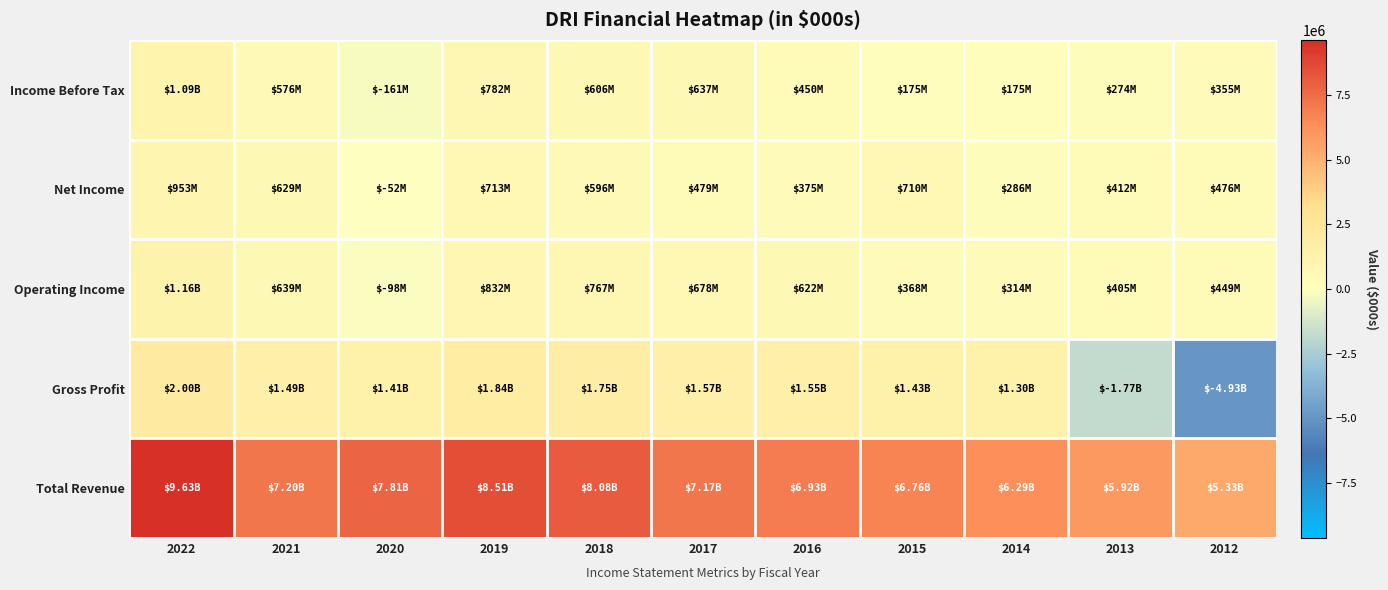

What is the maximum value shown in the chart?

9630000